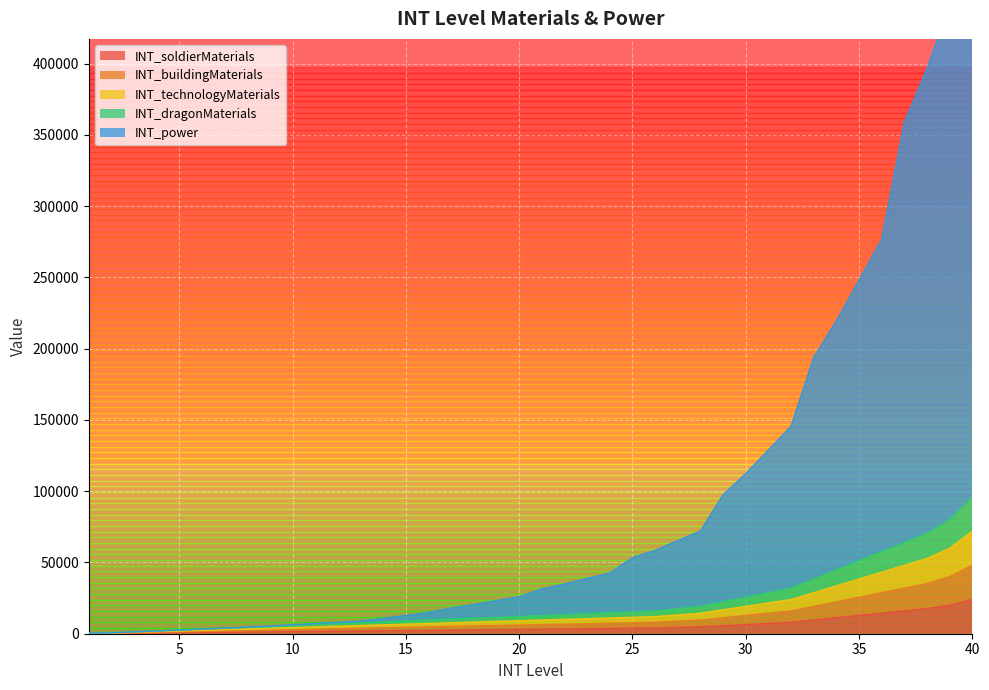

Does the chart display data point markers on the line(s)?

No